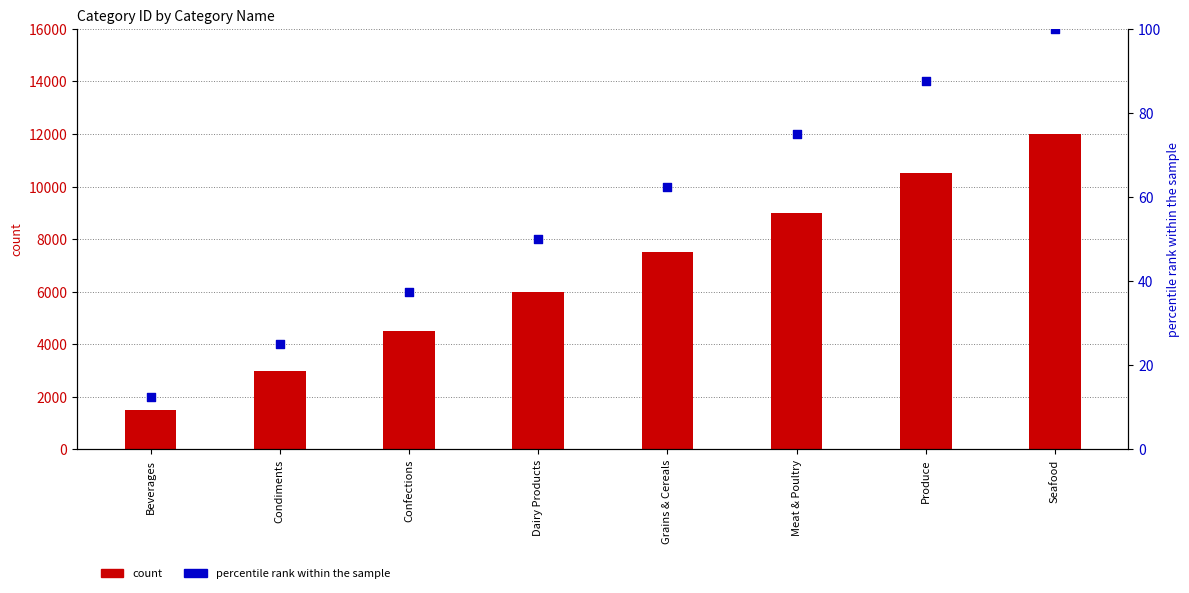

What are all the series names shown in the legend?

count, percentile rank within the sample